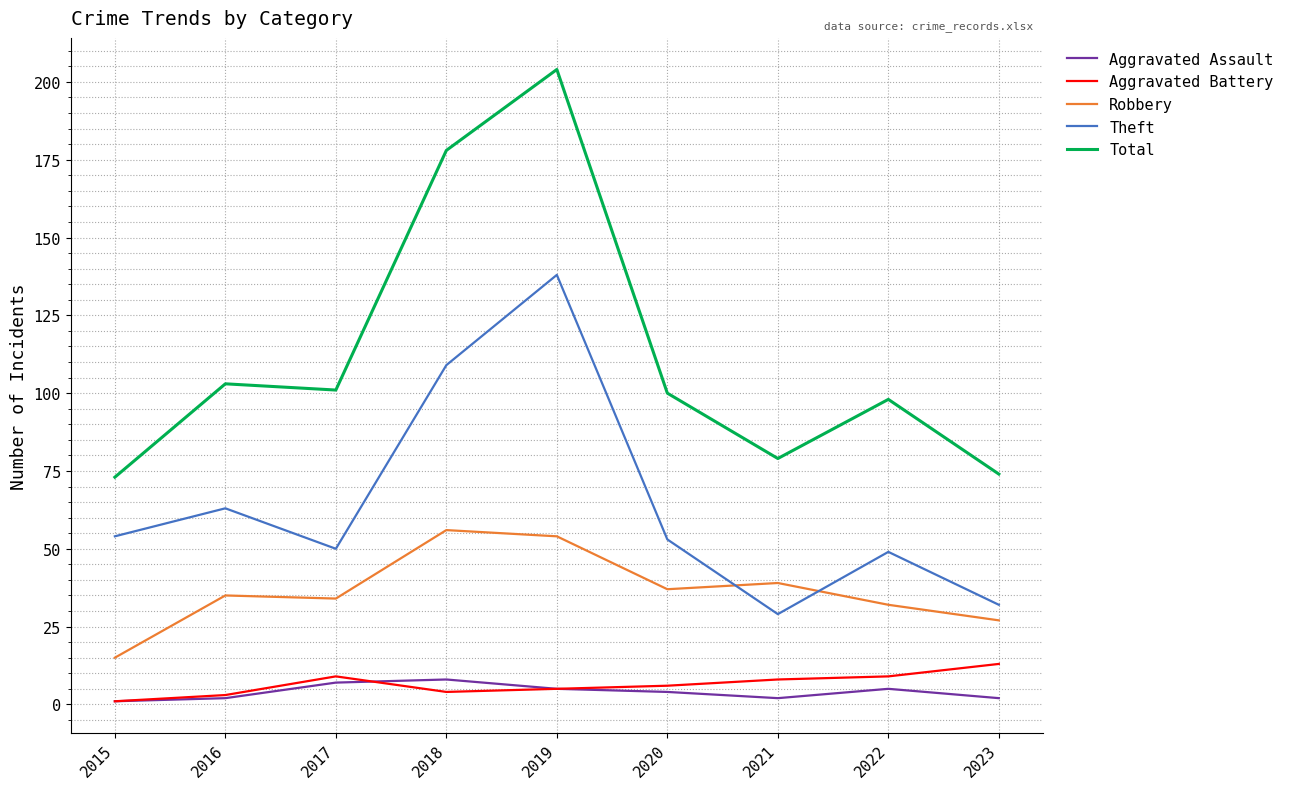

The Robbery series shows 82 at 2018. True or false?

False